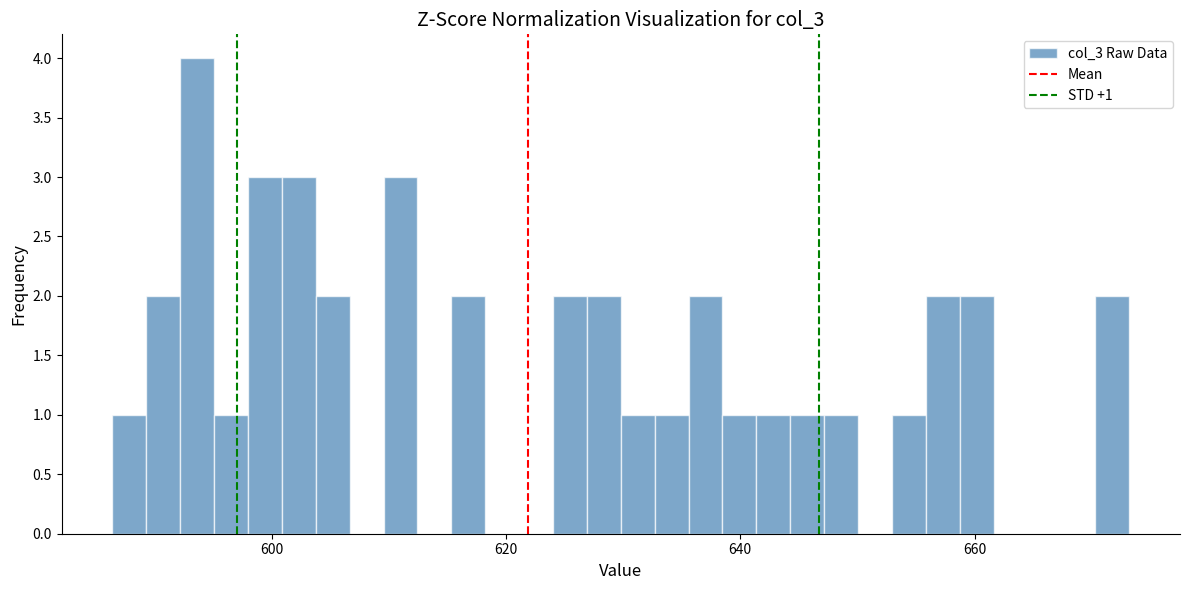

Around what value on the x-axis is the tallest bar? Give the approximate position of its centre, as read against the axis.

594